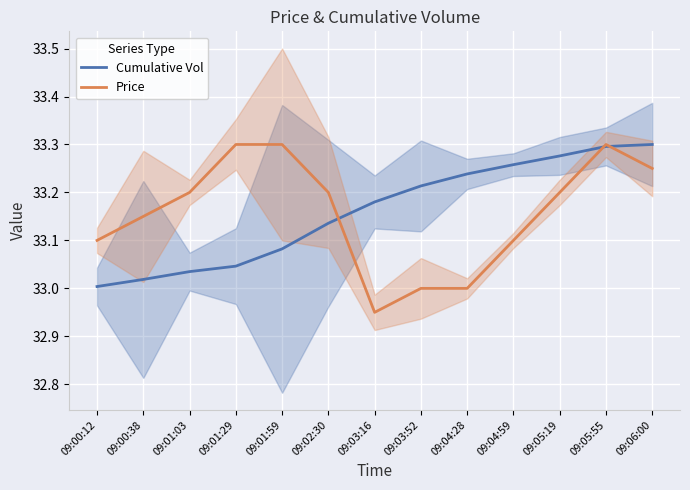

How many intersections are there between Price and Cumulative Vol?

3